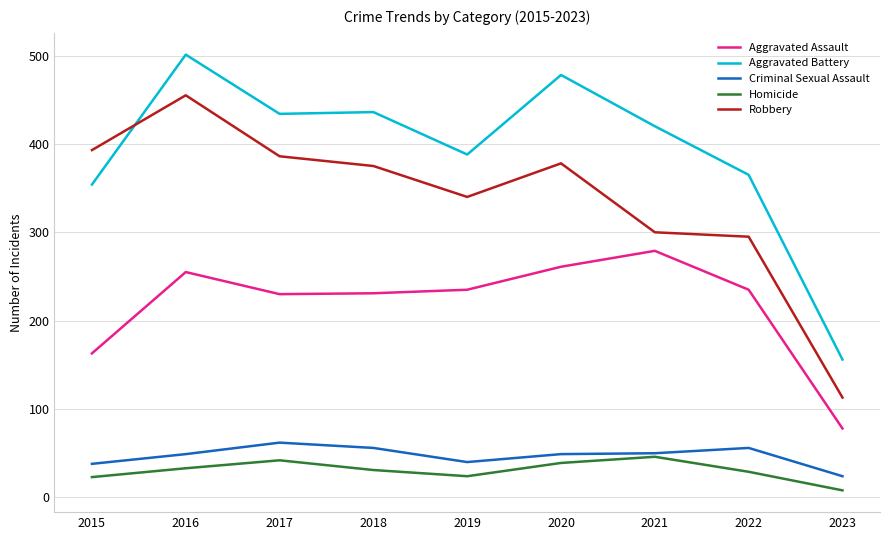

The Criminal Sexual Assault series shows 24 at 2023. True or false?

True